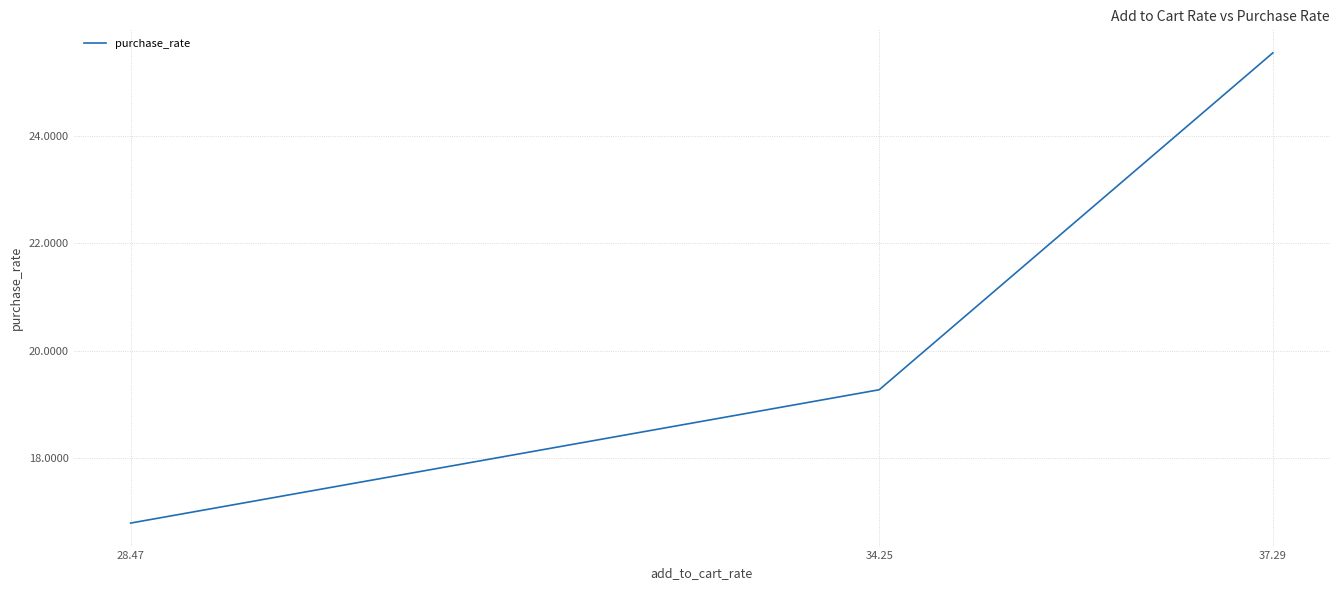

How many lines are shown in the chart?

1